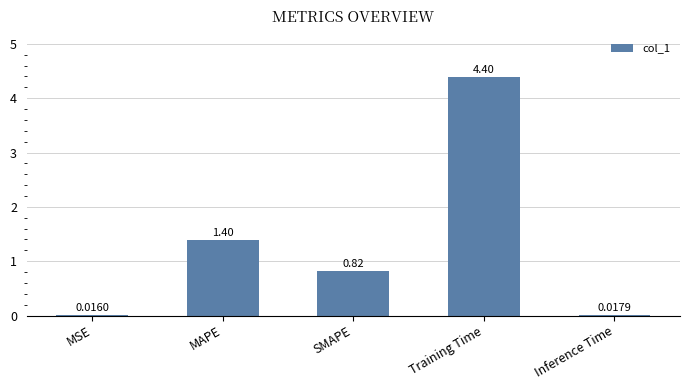

Is it true that the value at MAPE is 1.4?

True